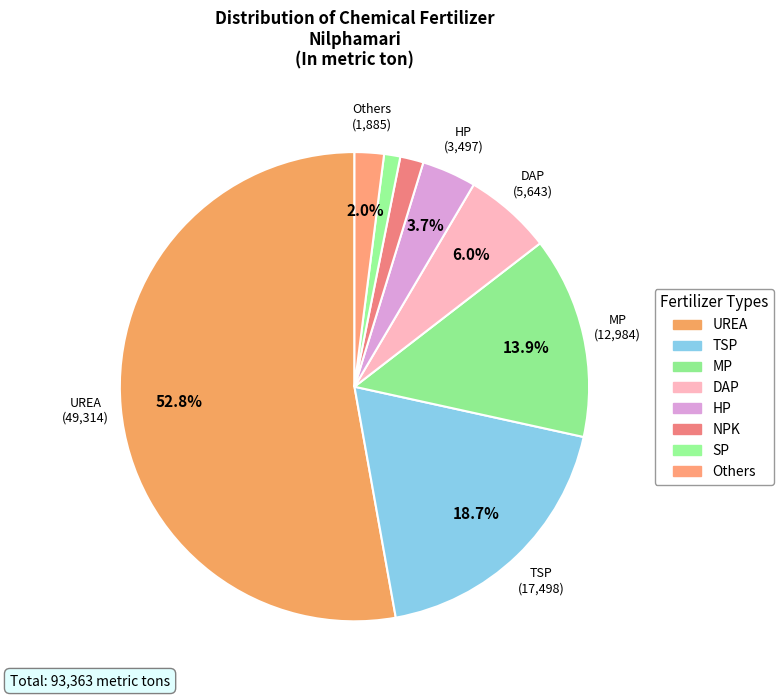

Rank the categories by value from lowest to highest.

SP, NPK, Others, HP, DAP, MP, TSP, UREA